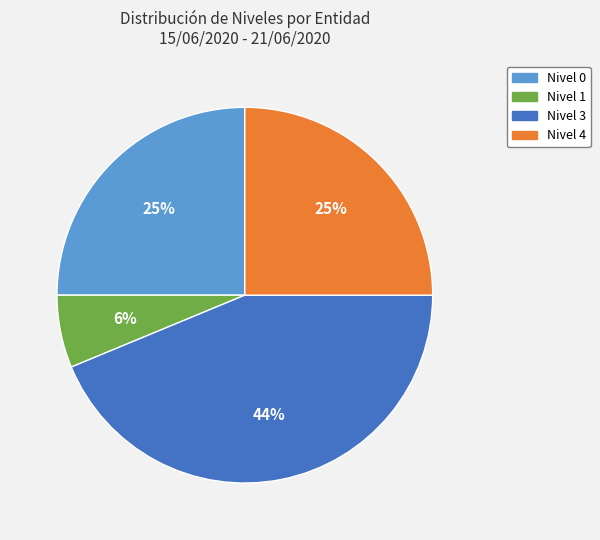

What is the ratio of the value at Nivel 4 to the value at Nivel 3?

0.6